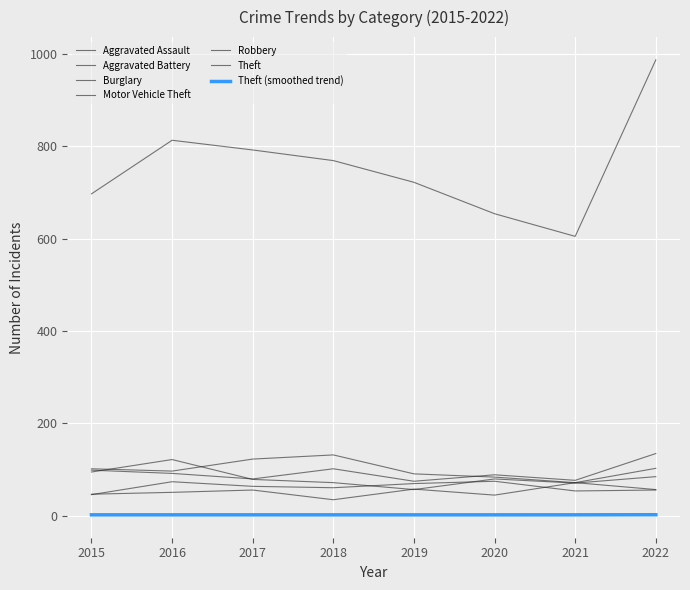

At which label is Aggravated Battery closest to 60?

2018